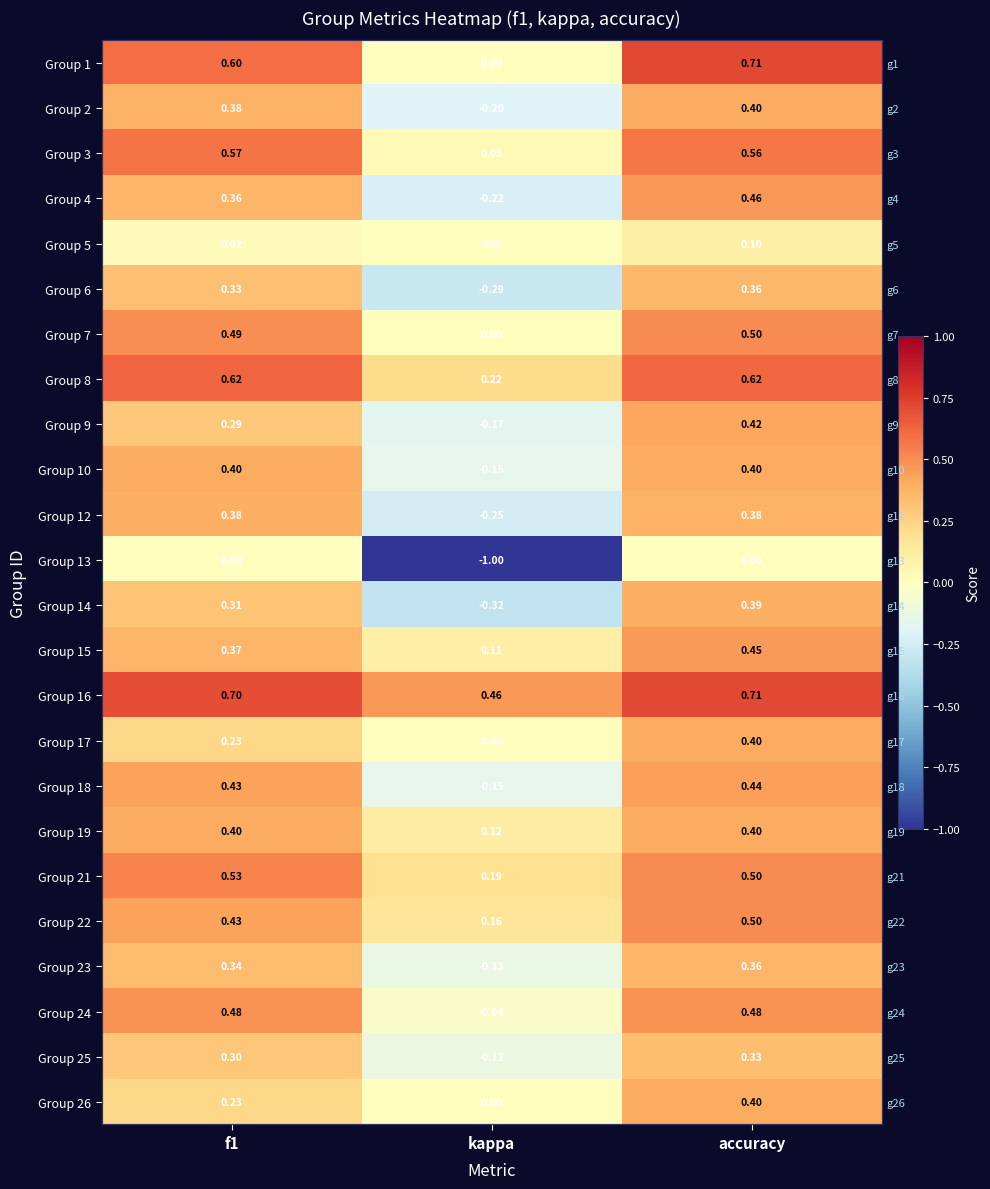

What is the approximate value of Group 23 at kappa?

-0.1